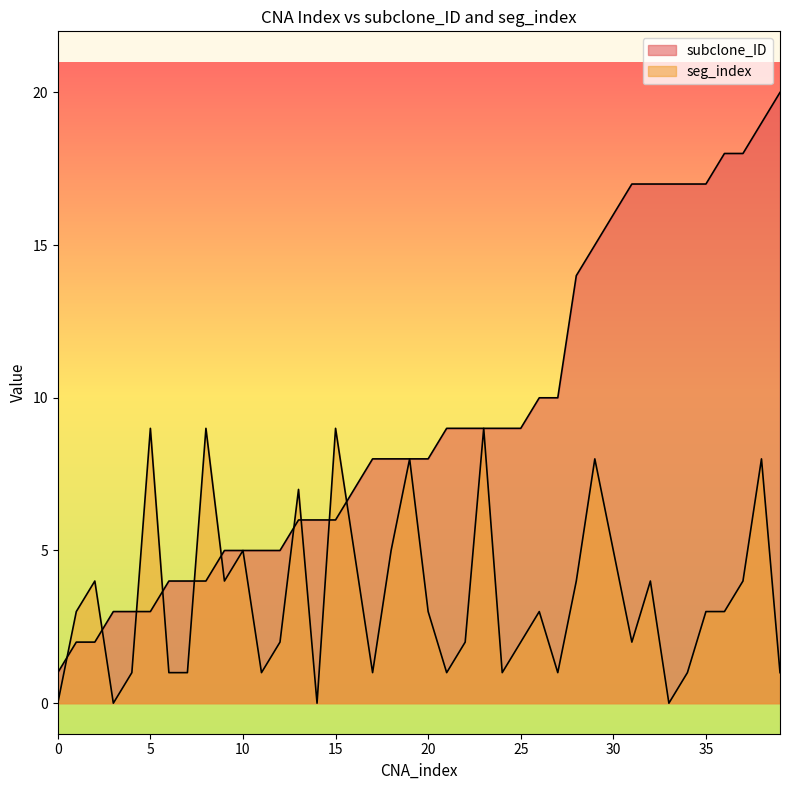

Reading left to right, transcribe all the data shown in this chart.

subclone_ID: 0=1	1=2	2=2	3=3	4=3	5=3	6=4	7=4	8=4	9=5	10=5	11=5	12=5	13=6	14=6	15=6	16=7	17=8	18=8	19=8	20=8	21=9	22=9	23=9	24=9	25=9	26=10	27=10	28=14	29=15	30=16	31=17	32=17	33=17	34=17	35=17	36=18	37=18	38=19	39=20
seg_index: 0=0	1=3	2=4	3=0	4=1	5=9	6=1	7=1	8=9	9=4	10=5	11=1	12=2	13=7	14=0	15=9	16=5	17=1	18=5	19=8	20=3	21=1	22=2	23=9	24=1	25=2	26=3	27=1	28=4	29=8	30=5	31=2	32=4	33=0	34=1	35=3	36=3	37=4	38=8	39=1